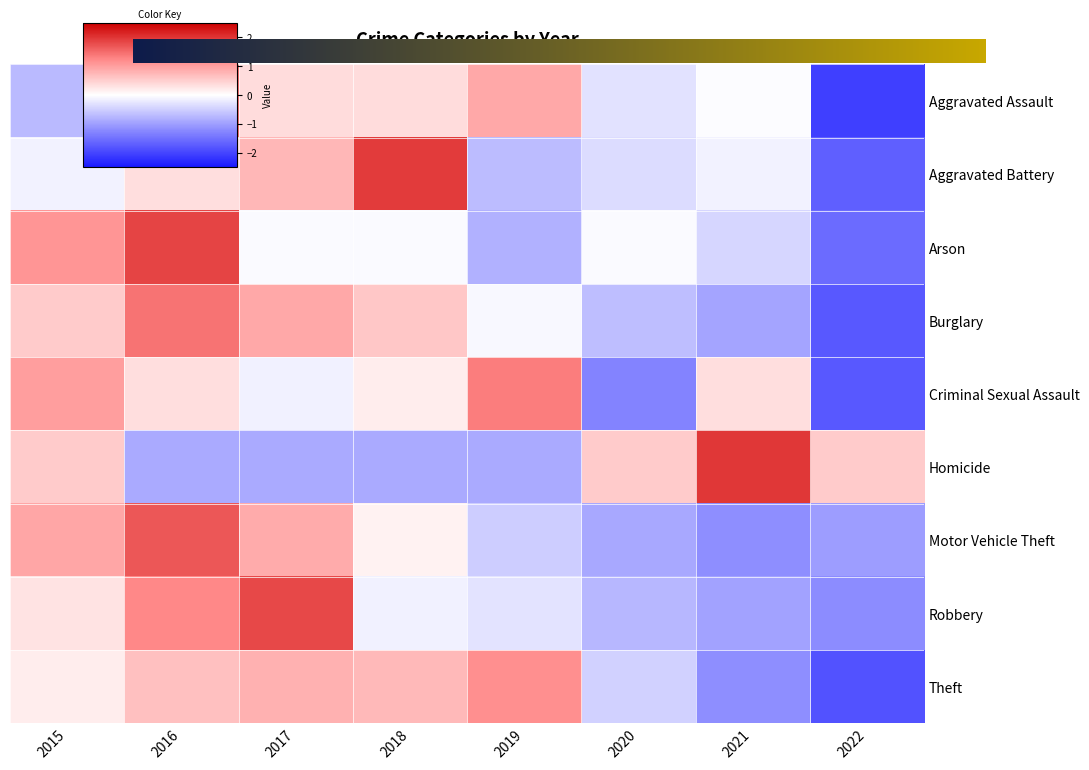

The value of Aggravated Assault at 2022 is -2.1. True or false?

True